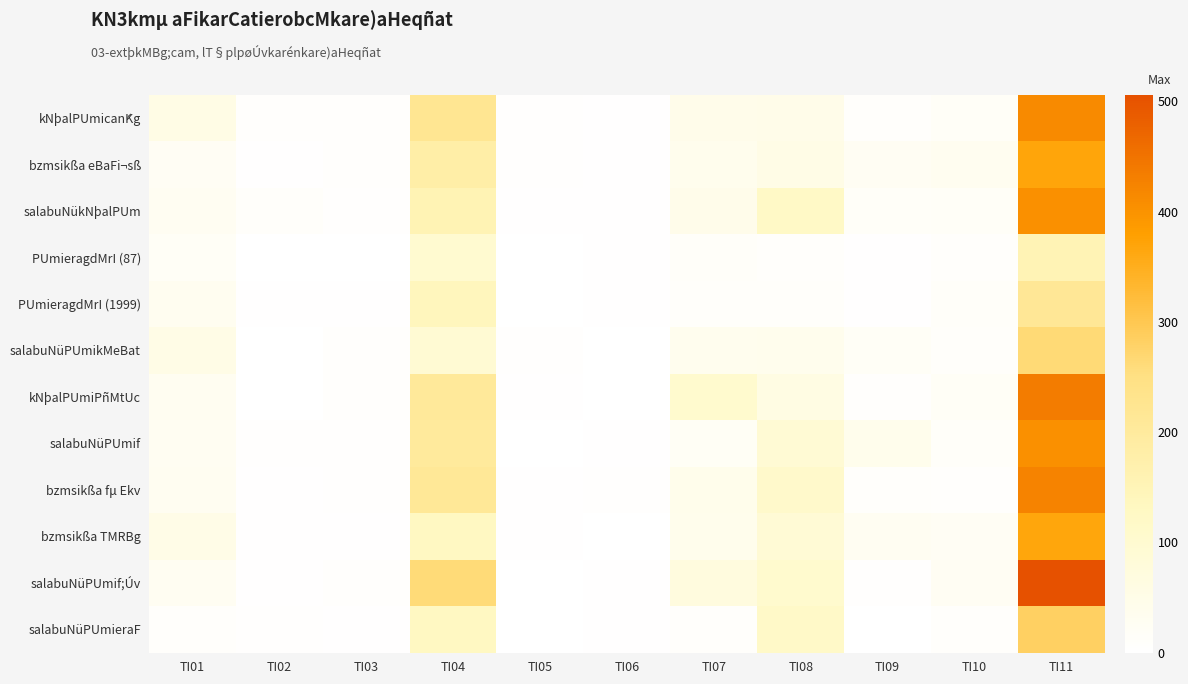

At TI07, list the series in order from smallest to largest.

salabuNüPUmieraF, PUmieragdMrI (1999), PUmieragdMrI (87), salabuNüPUmif, salabuNüPUmikMeBat, bzmsikßa eBaFi¬sß, bzmsikßa TMRBg, bzmsikßa fμ Ekv, kNþalPUmicańKg, salabuNükNþalPUm, salabuNüPUmif;Úv, kNþalPUmiPñMtUc